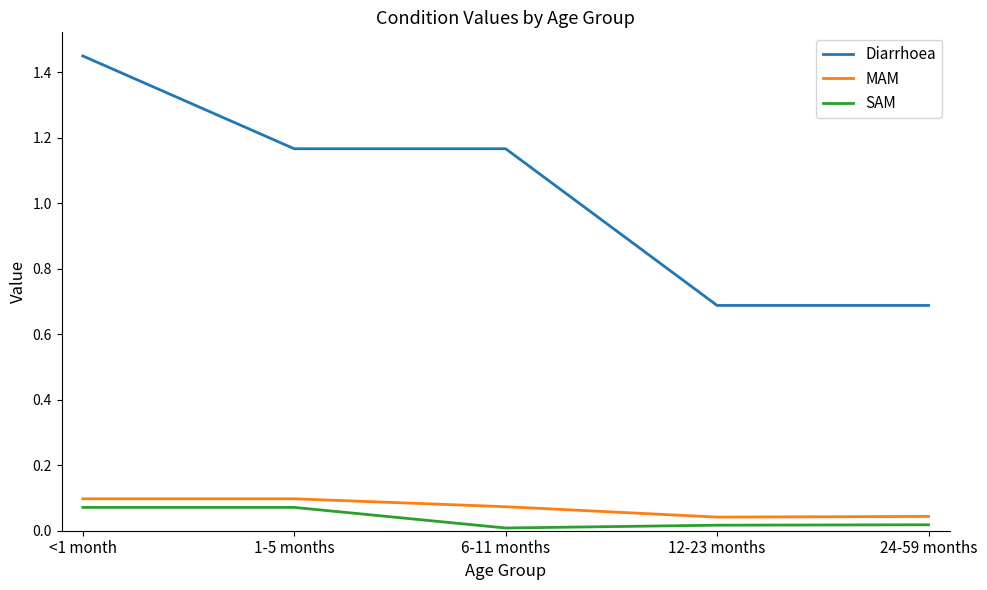

Which series has the largest range (max minus min)?

Diarrhoea